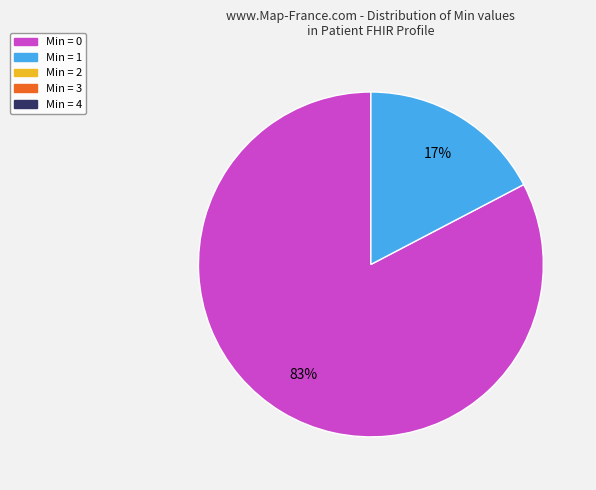

To the nearest percent, what is the average slice percentage?

50%